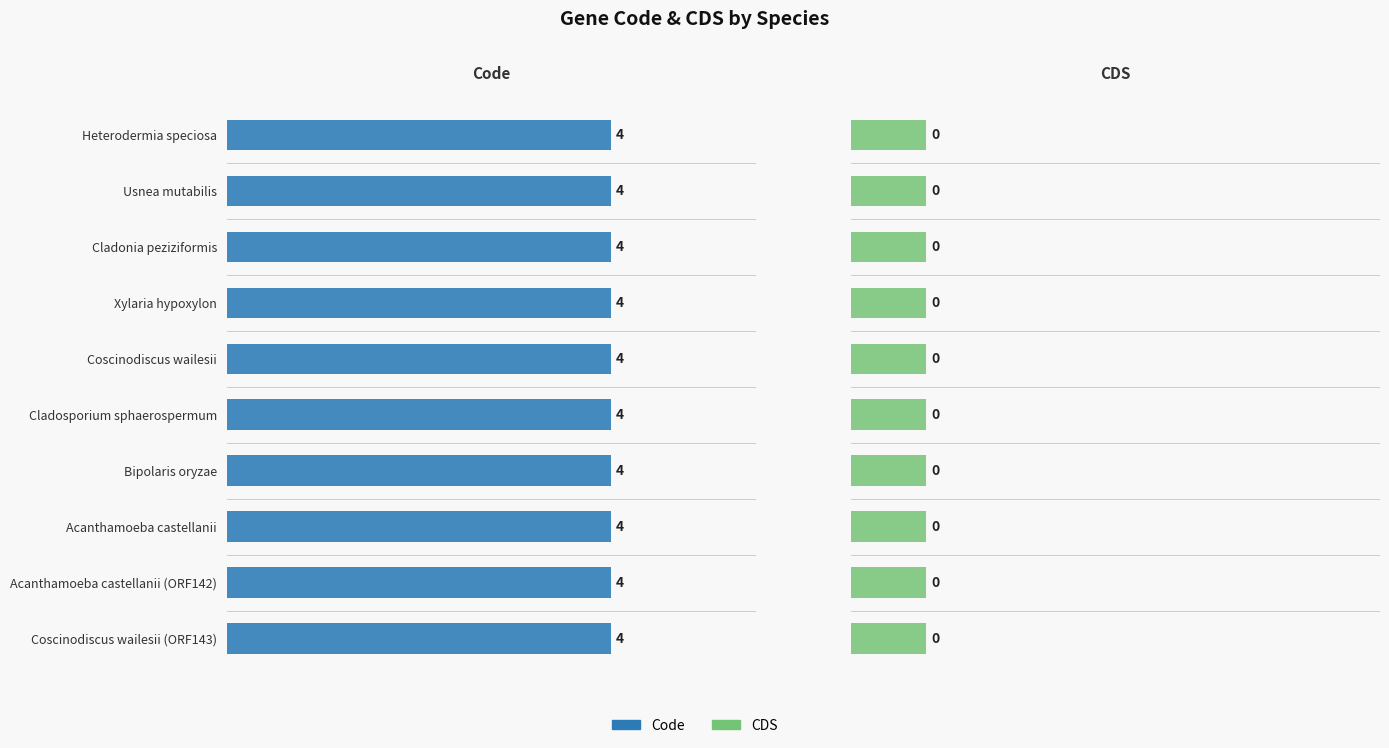

Reading left to right, transcribe all the data shown in this chart.

Code: Heterodermia speciosa=4	Usnea mutabilis=4	Cladonia peziziformis=4	Xylaria hypoxylon=4	Coscinodiscus wailesii=4	Cladosporium sphaerospermum=4	Bipolaris oryzae=4	Acanthamoeba castellanii=4	Acanthamoeba castellanii (ORF142)=4	Coscinodiscus wailesii (ORF143)=4
CDS: Heterodermia speciosa=0	Usnea mutabilis=0	Cladonia peziziformis=0	Xylaria hypoxylon=0	Coscinodiscus wailesii=0	Cladosporium sphaerospermum=0	Bipolaris oryzae=0	Acanthamoeba castellanii=0	Acanthamoeba castellanii (ORF142)=0	Coscinodiscus wailesii (ORF143)=0